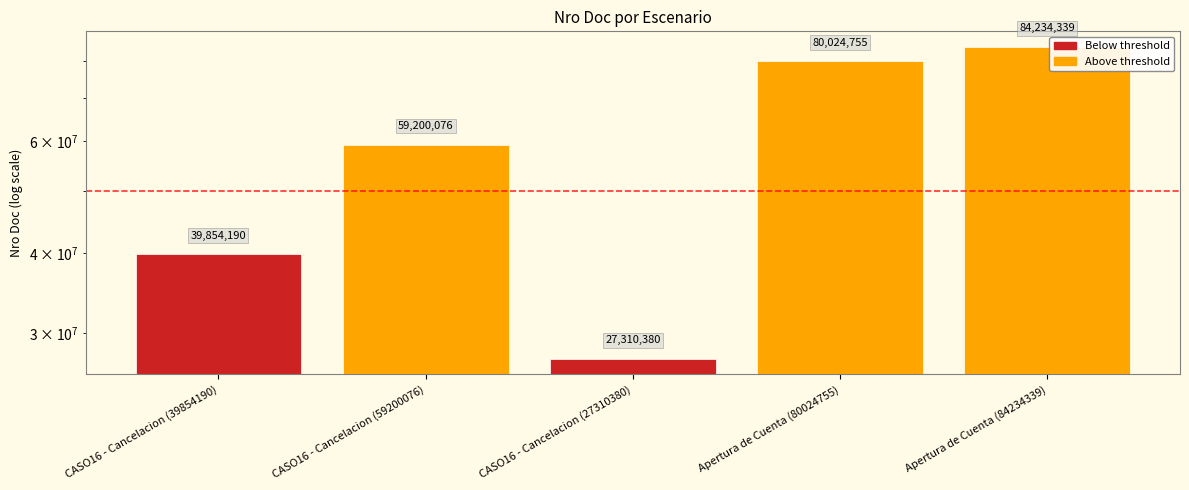

At which label does the data first exceed 59200076?

Apertura de Cuenta (80024755)